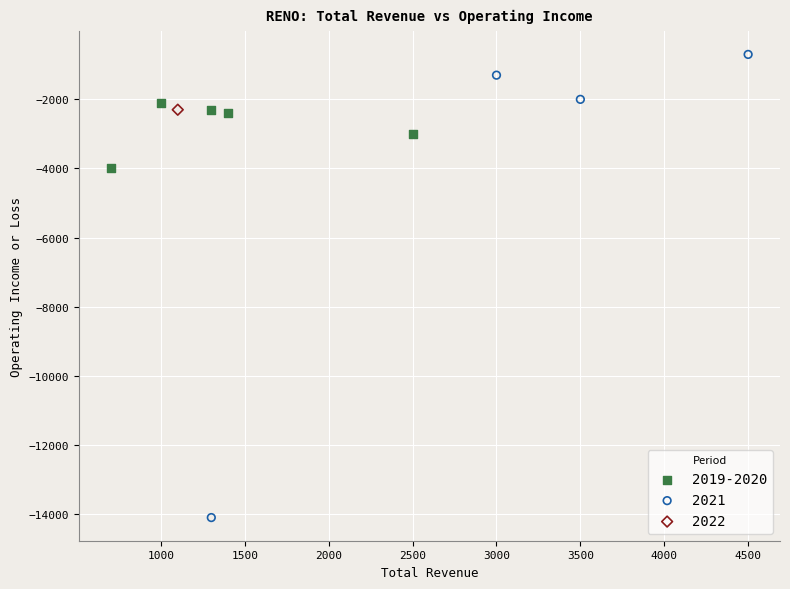

Which series reaches the maximum Y coordinate?

2021